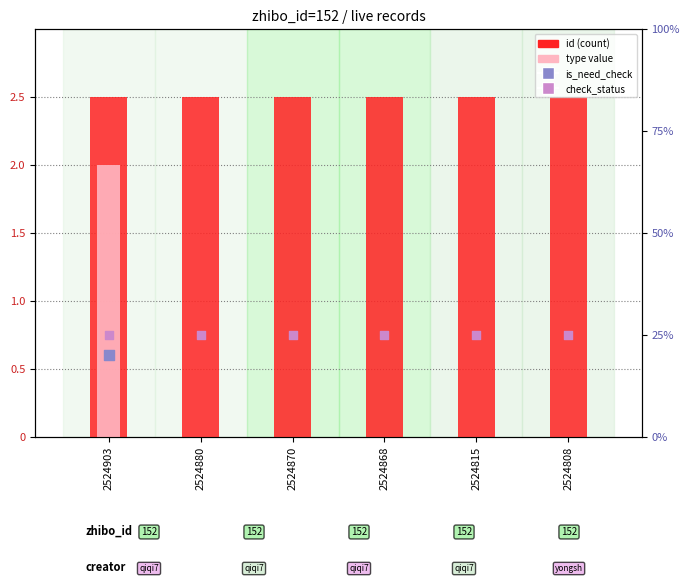

What is the total value across all series at 2524815?

27.5